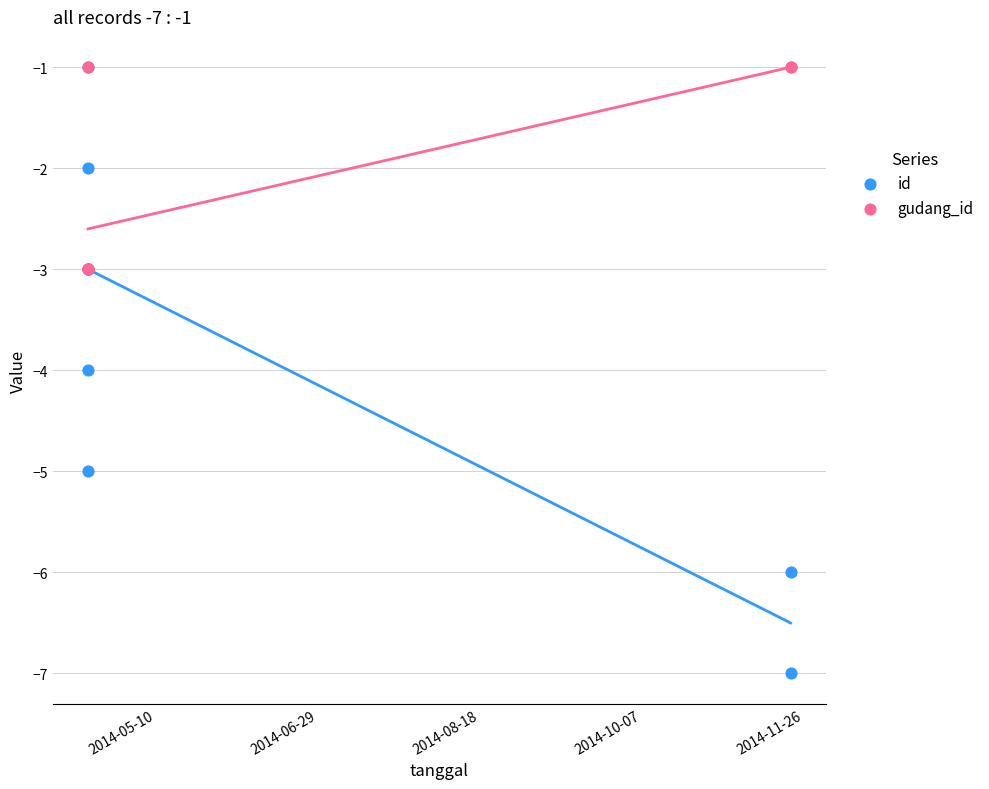

What are all the series names shown in the legend?

id, gudang_id